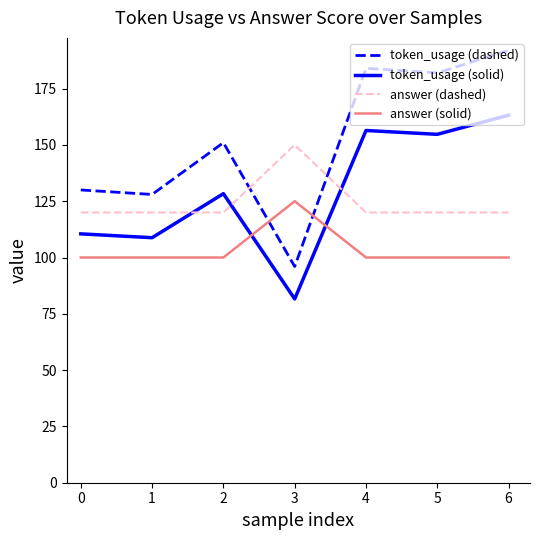

What is the smallest value displayed?

81.6